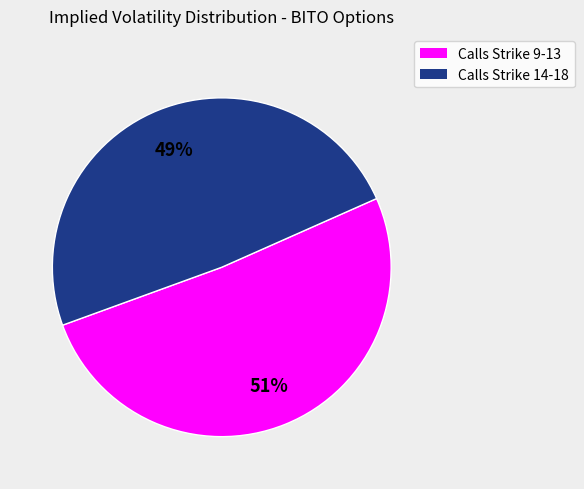

Count the number of slices in the pie.

2